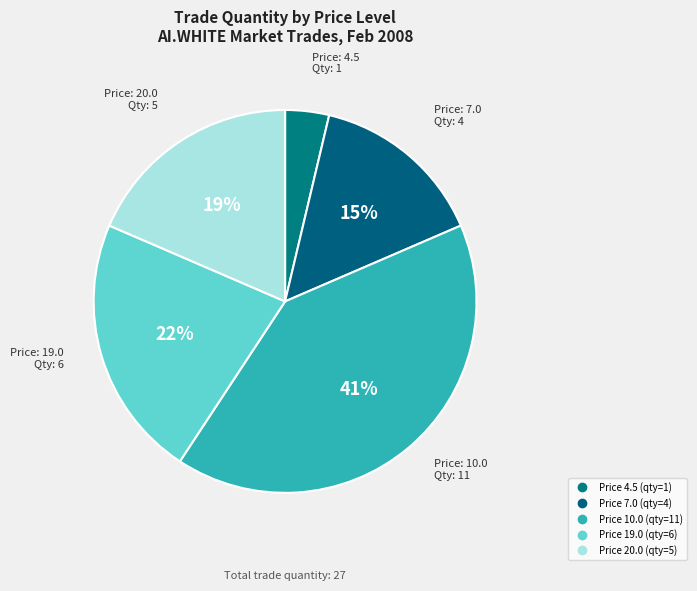

How many slices are in this pie chart?

5